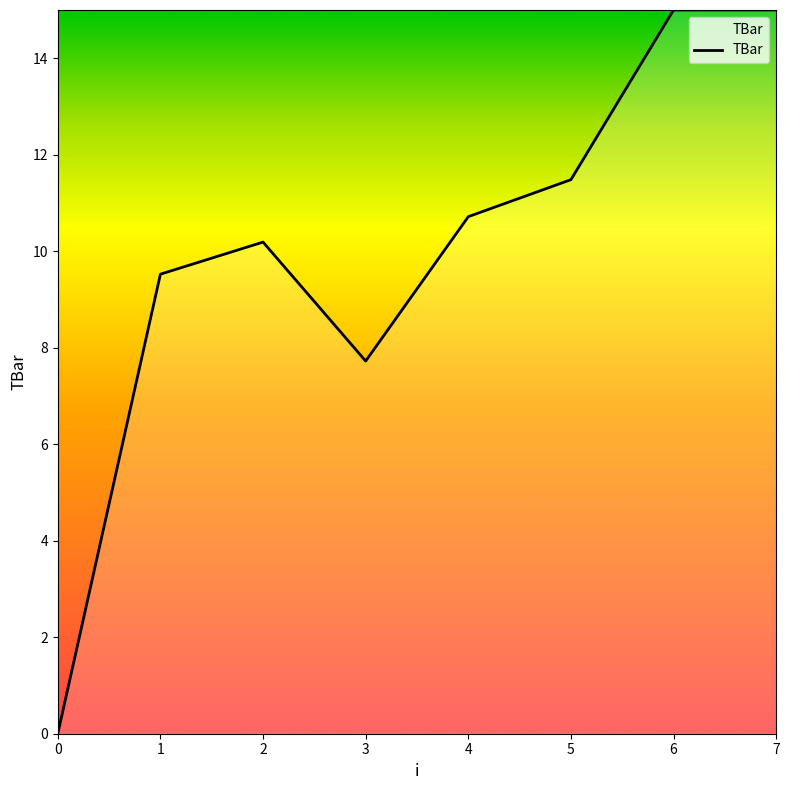

Where is the data nearest to the value 7?

3